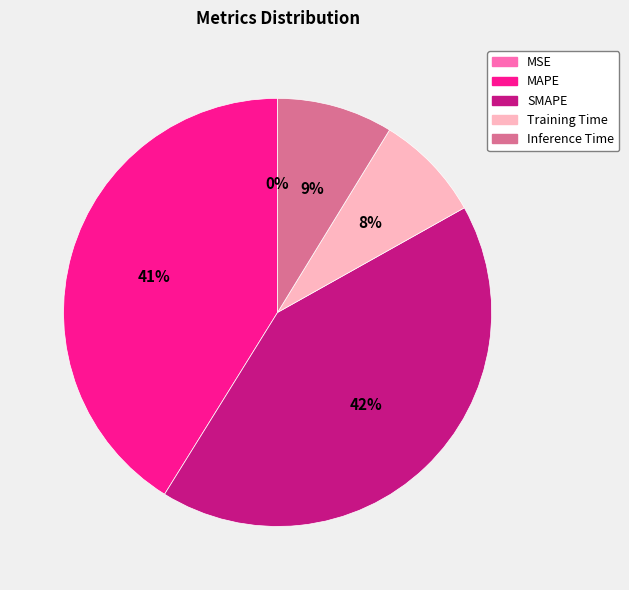

Combined, do Training Time and MAPE account for over 50%?

No